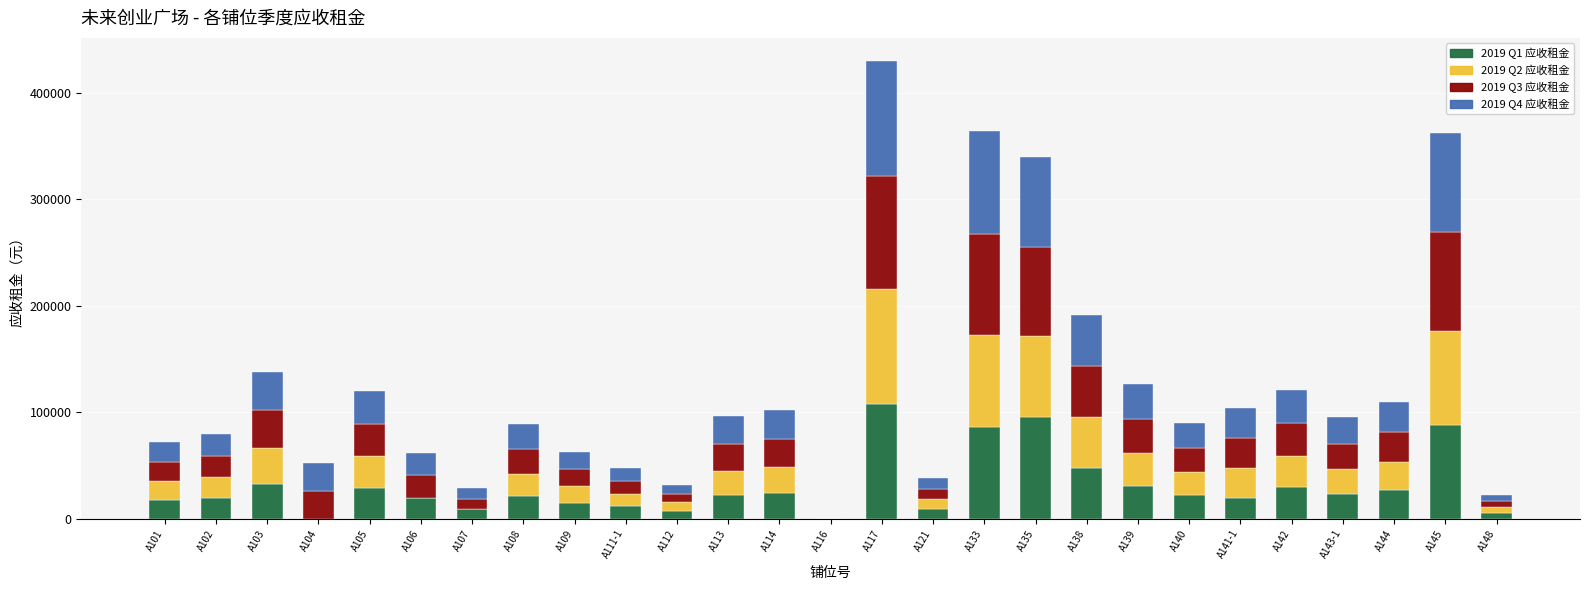

What is the sum of the 2019 Q1 应收租金 values at A105 and A108?

50108.7